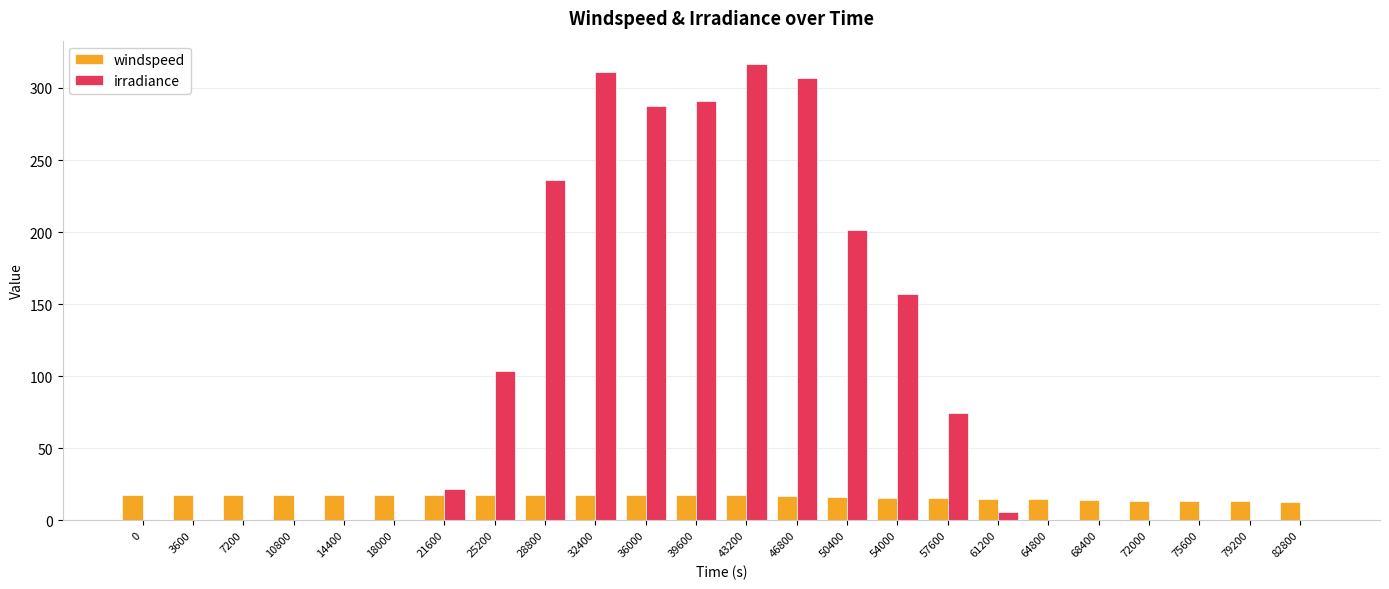

Which label corresponds to the largest value in the chart?

43200